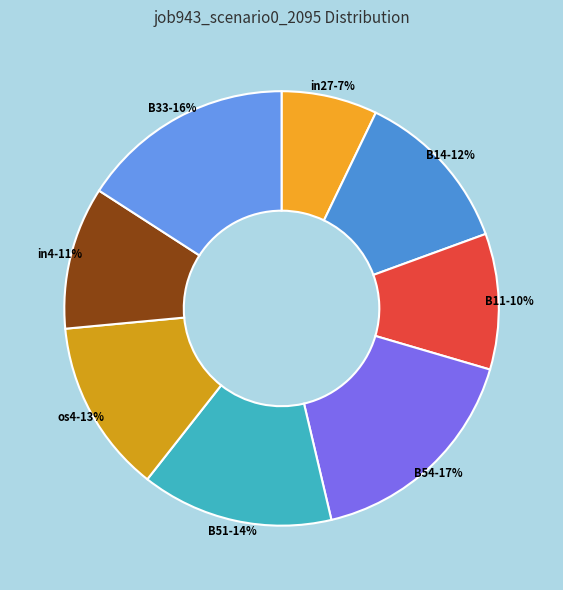

To the nearest percent, what is the average slice percentage?

12%